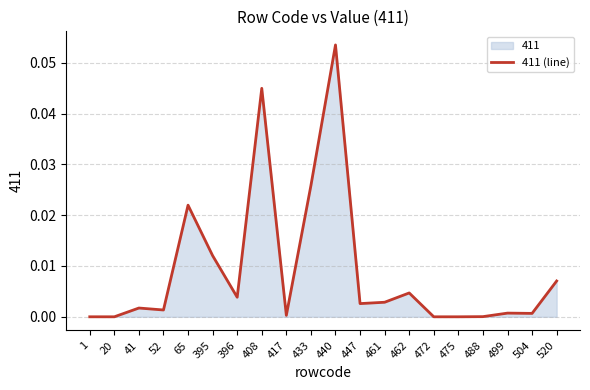

How many lines are shown in the chart?

1